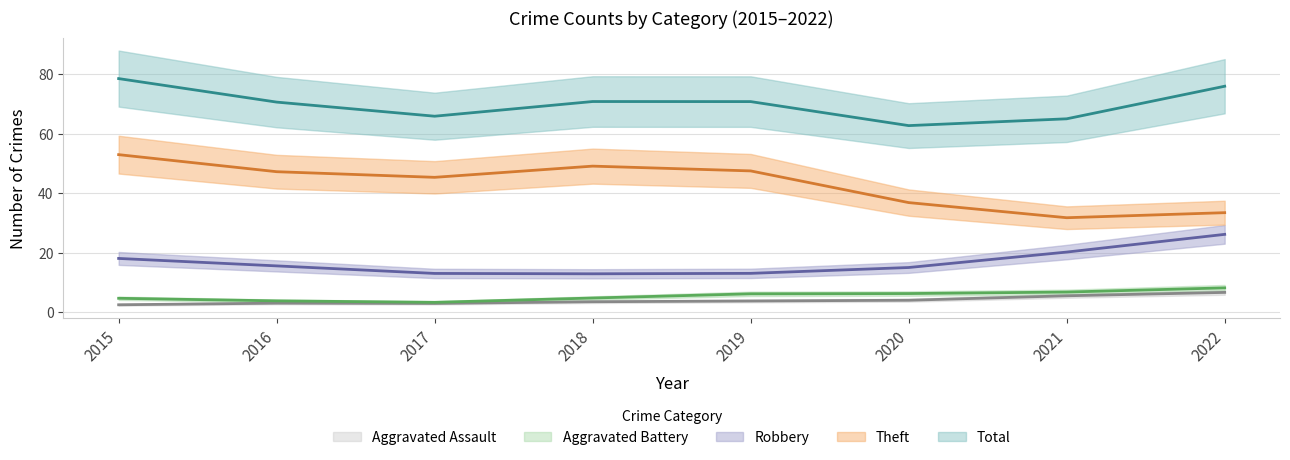

Between 2019 and 2020, which series saw the biggest shift?

Theft